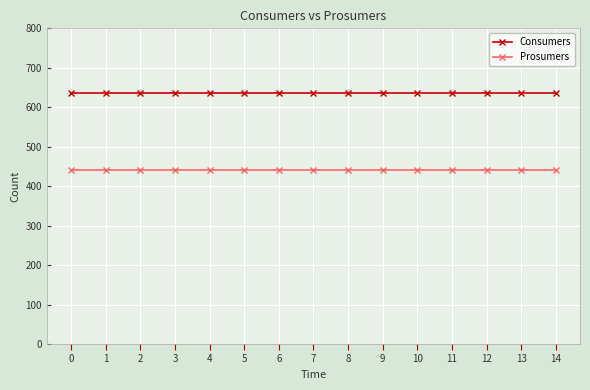

True or false: Prosumers has a value of 787 at 0.

False